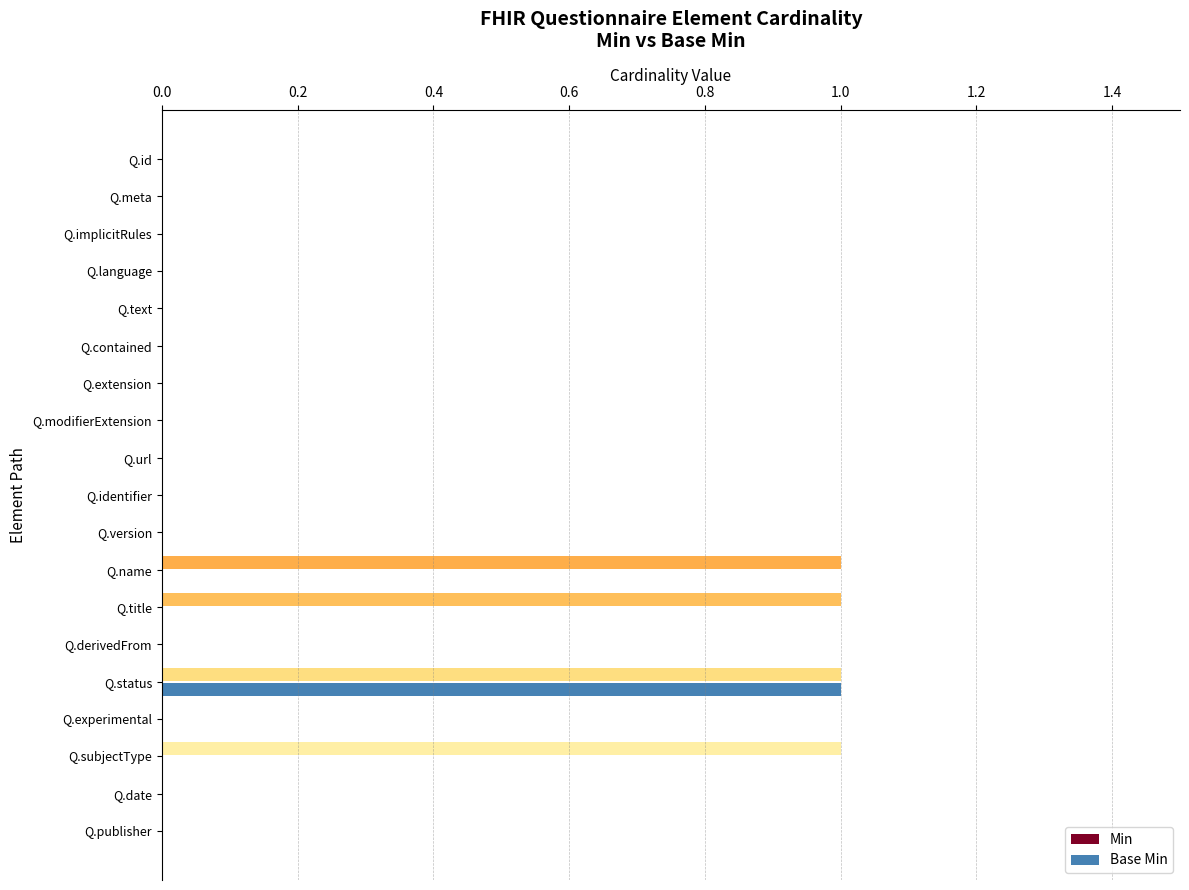

What is the highest value of the Min series?

1